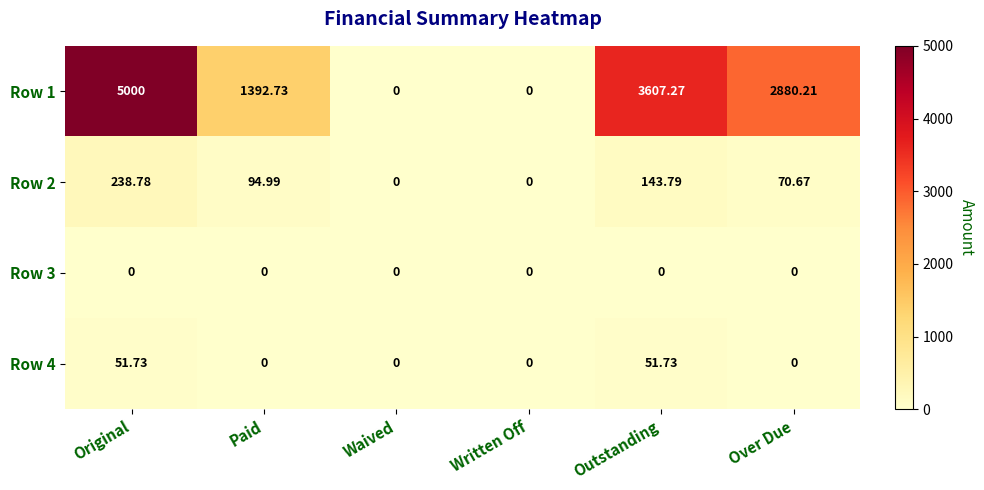

At which label is Row 1 closest to 2500?

Over Due